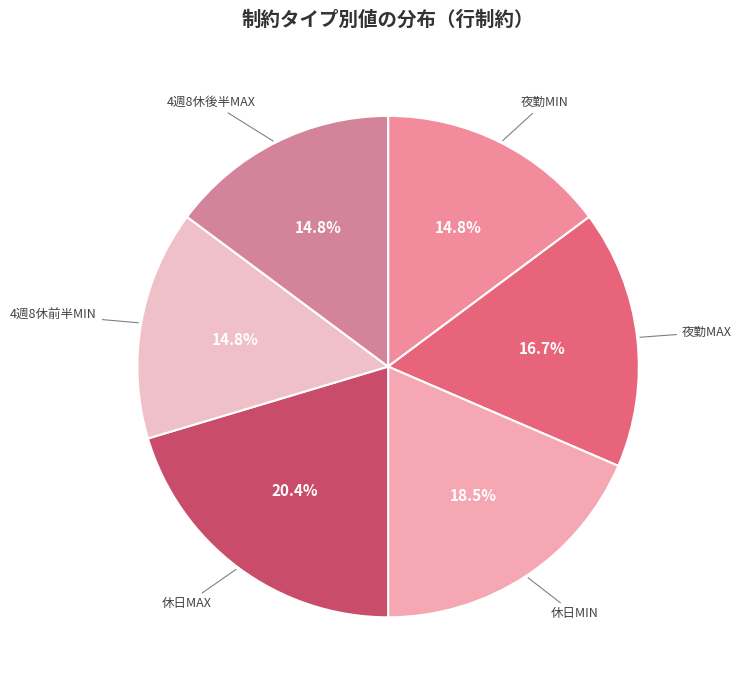

Combined, do 夜勤MIN and 4週8休後半MAX account for over 50%?

No